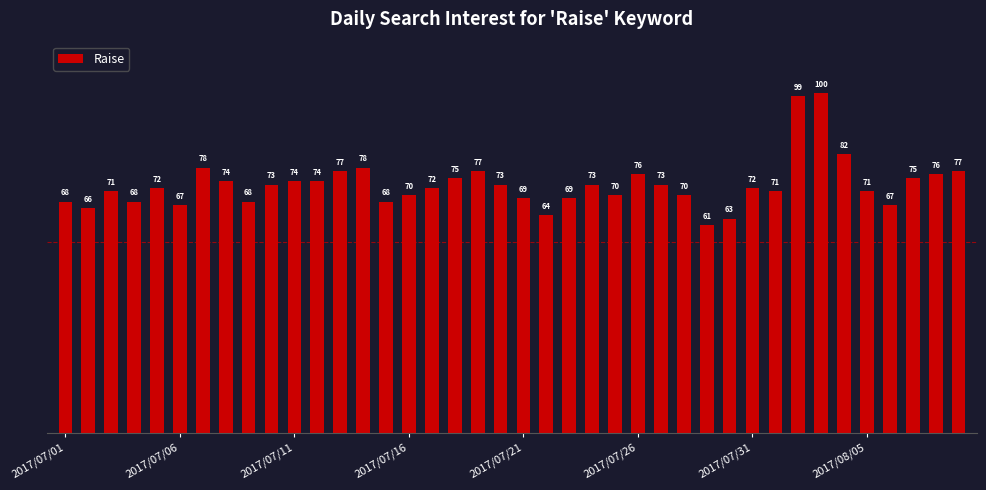

What is the value of the 40th bar from the left?

77